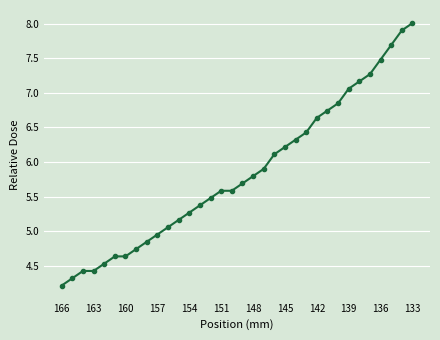

What is the greatest value displayed?

8.0